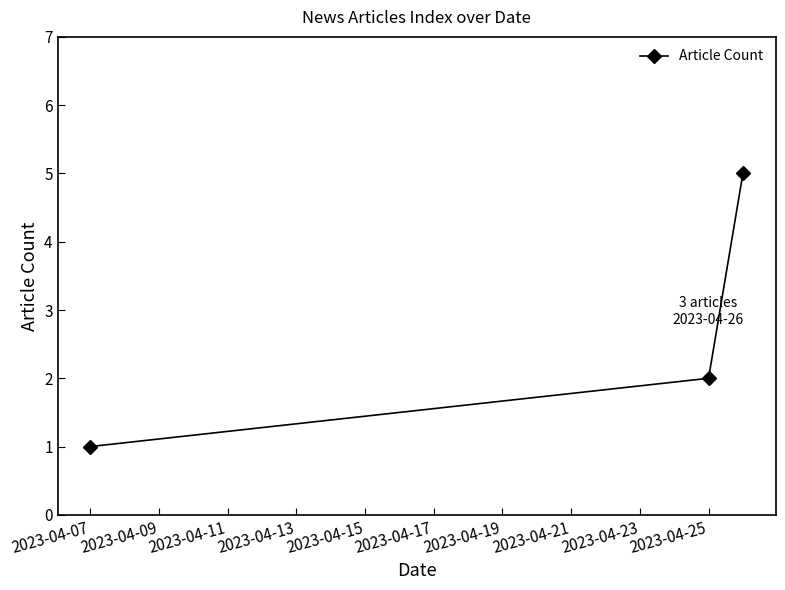

Reading right to left, list all the values displayed in this chart.

5	2	1